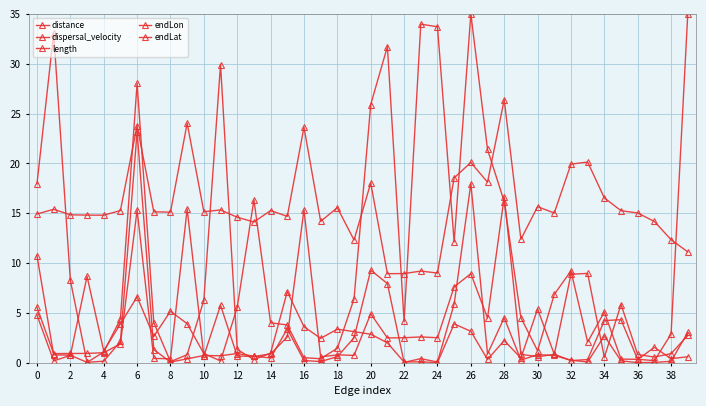

Count the number of data series in this chart.

5